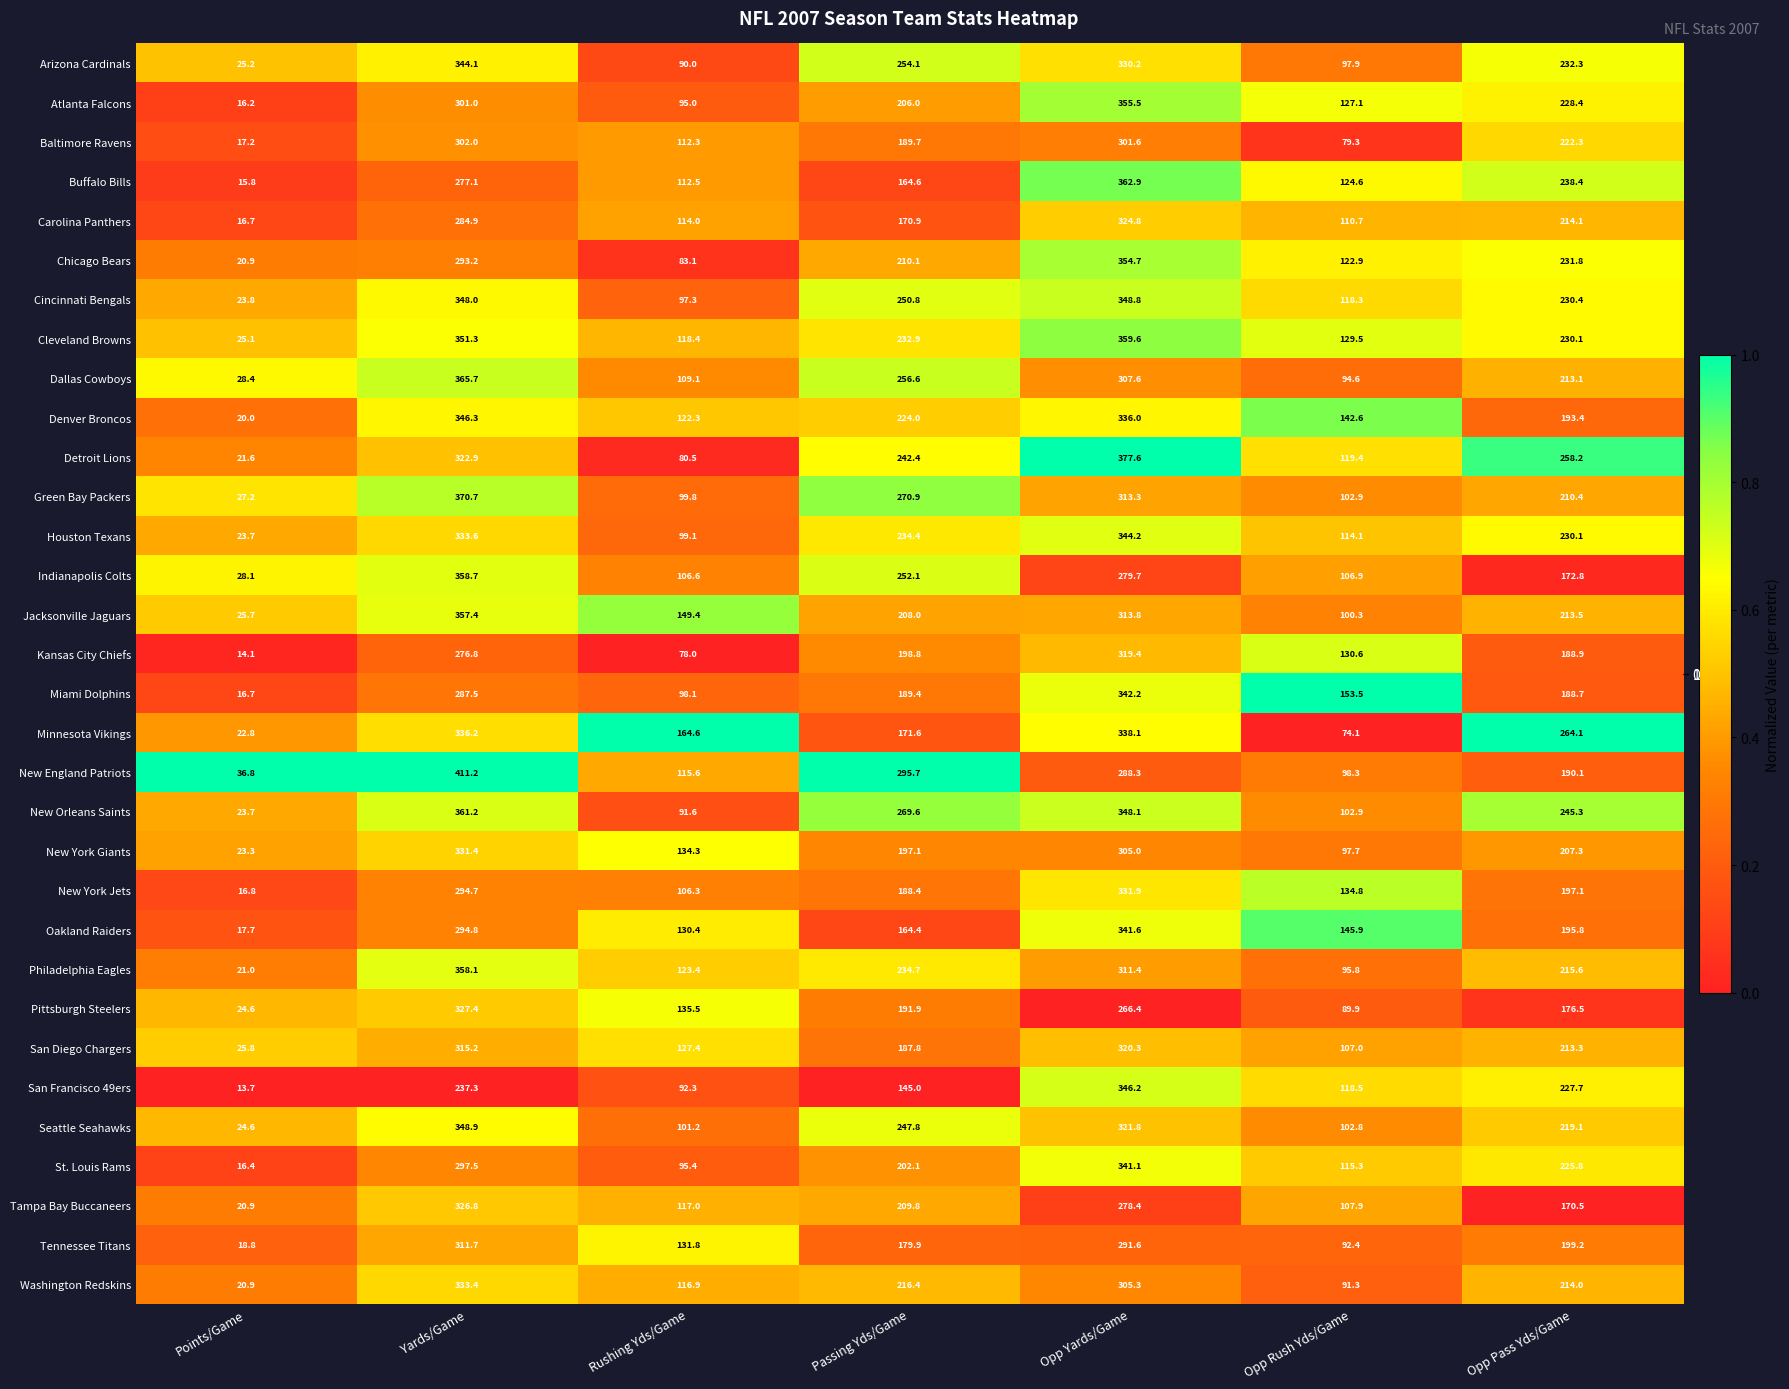

Count the number of categories in the chart.

7